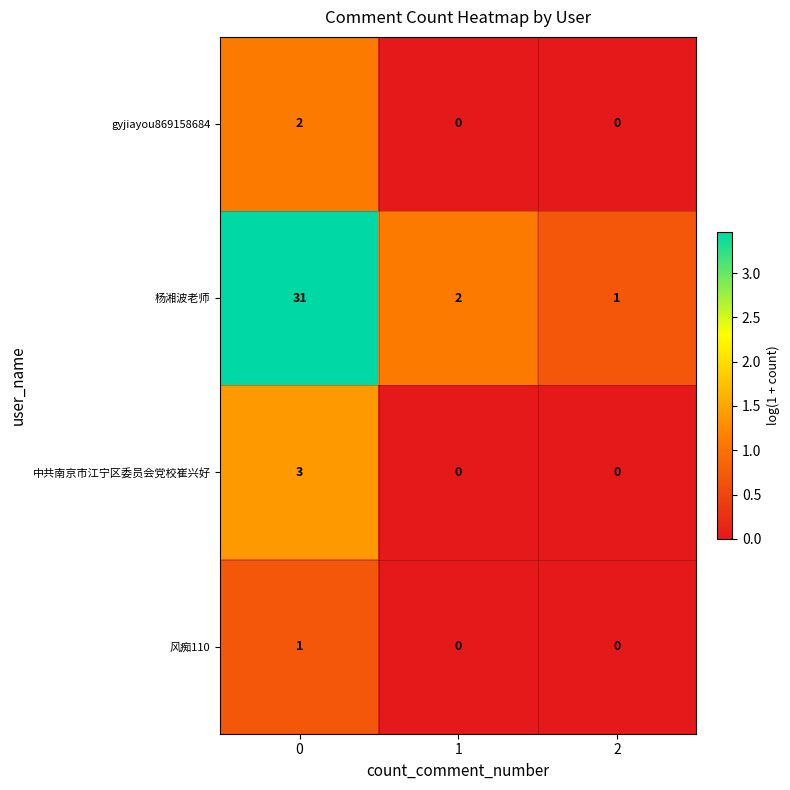

At 0, list the series in order from smallest to largest.

风痴110, gyjiayou869158684, 中共南京市江宁区委员会党校崔兴好, 杨湘波老师